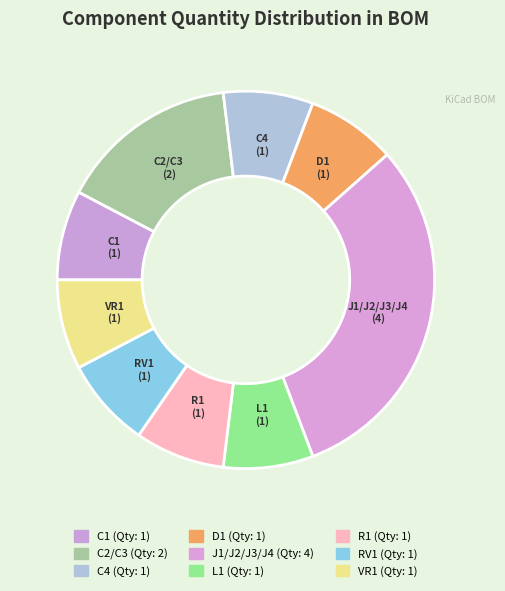

Count the number of slices in the pie.

9